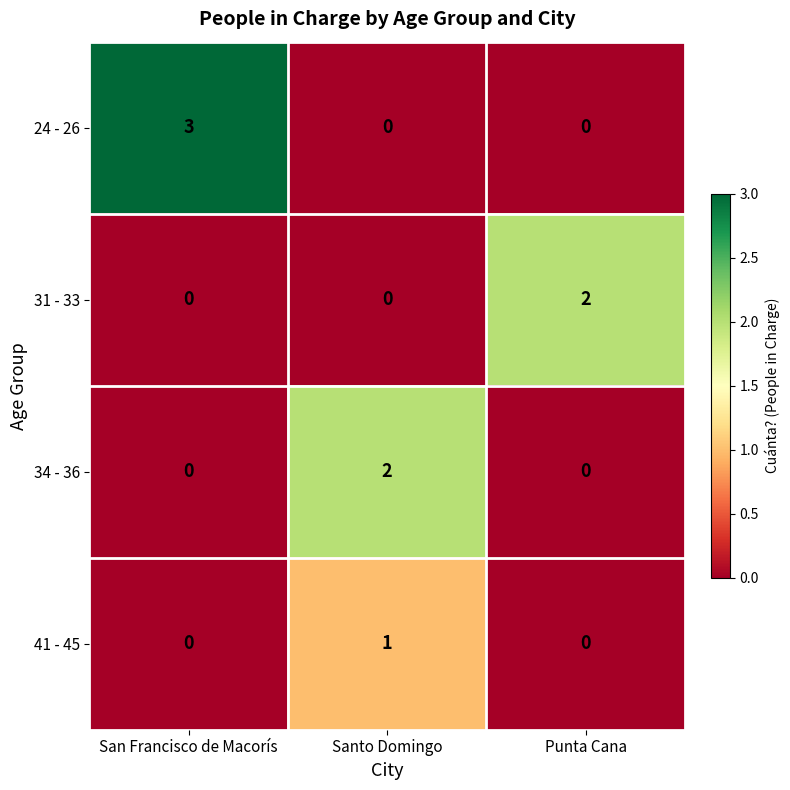

What is the difference between the maximum and minimum values in the 24 - 26 series?

3